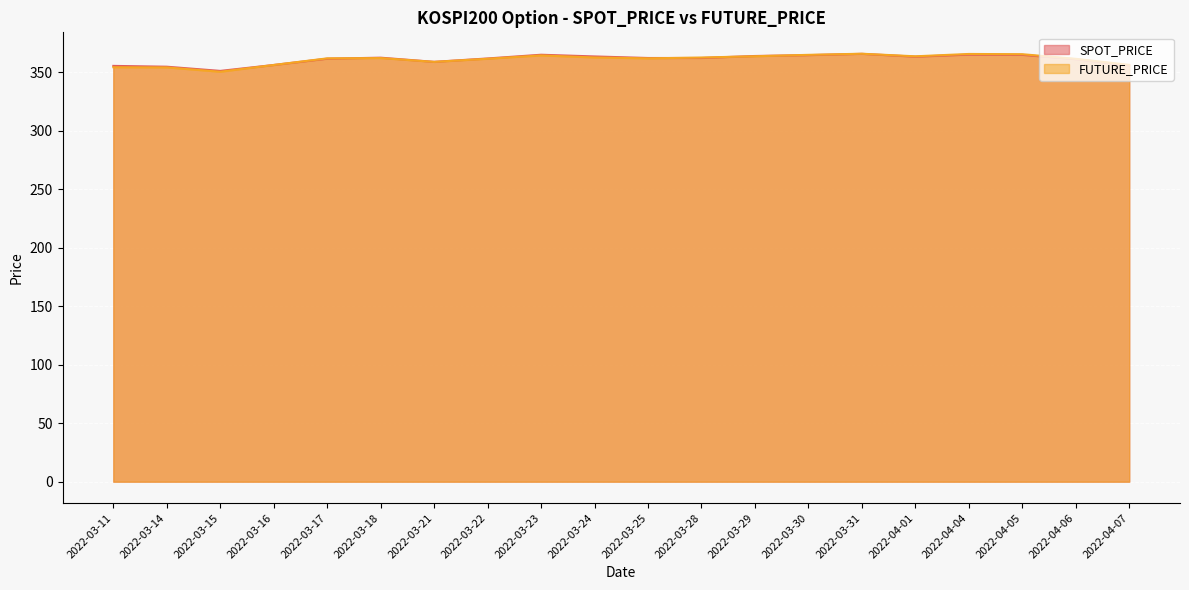

List the series in order of their peak value, lowest first.

SPOT_PRICE, FUTURE_PRICE